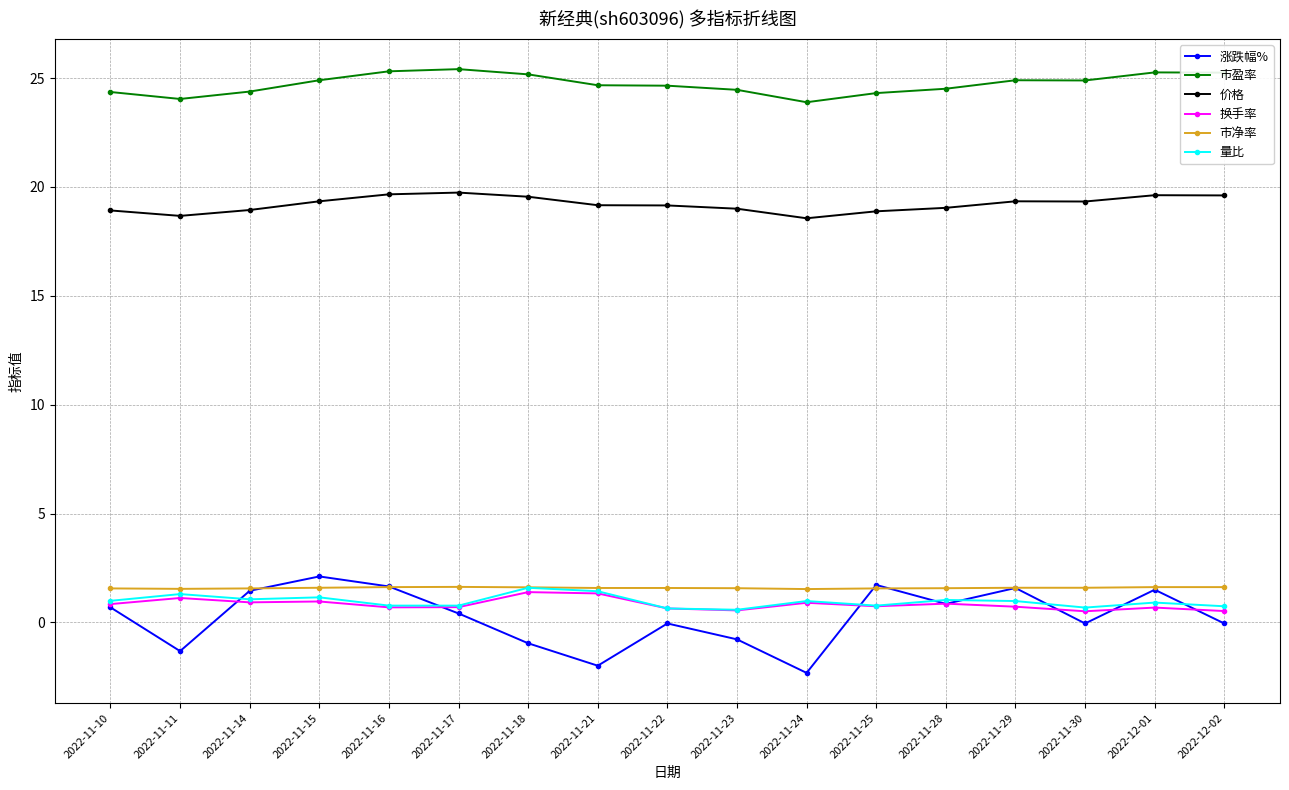

Does the chart display data point markers on the line(s)?

Yes